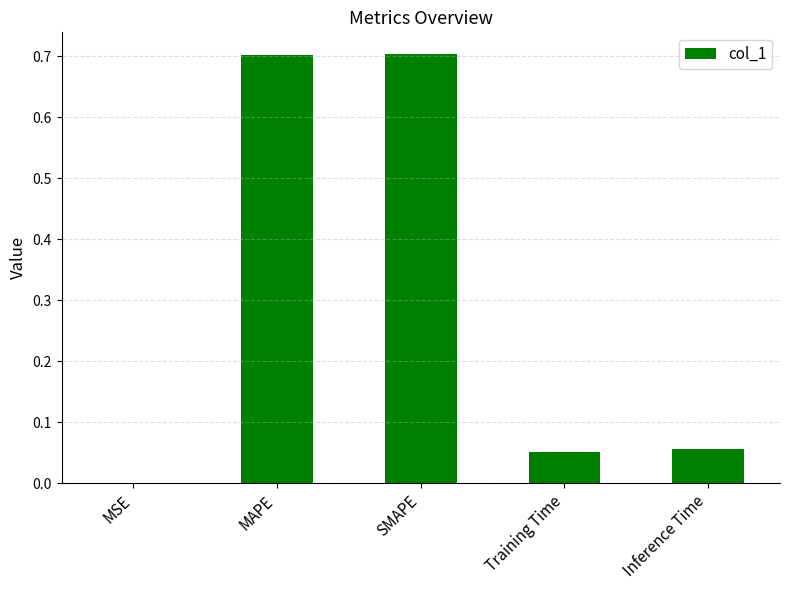

What is the sum of all values?

1.5